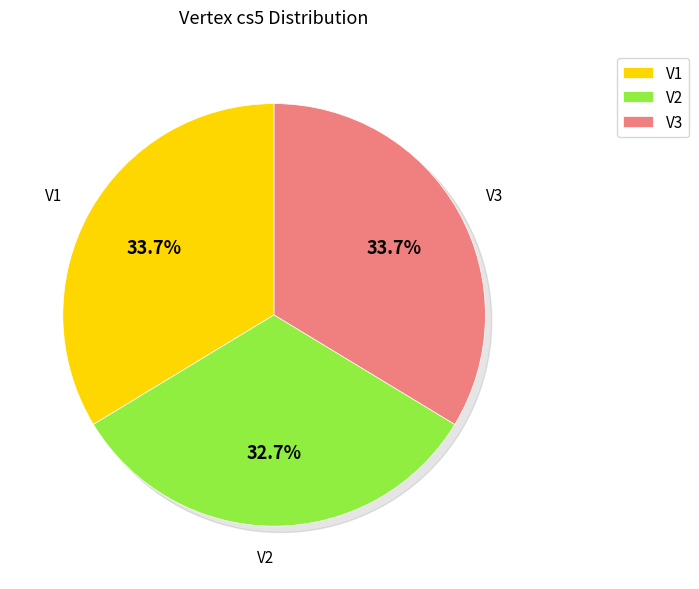

Does any single category account for the majority?

No